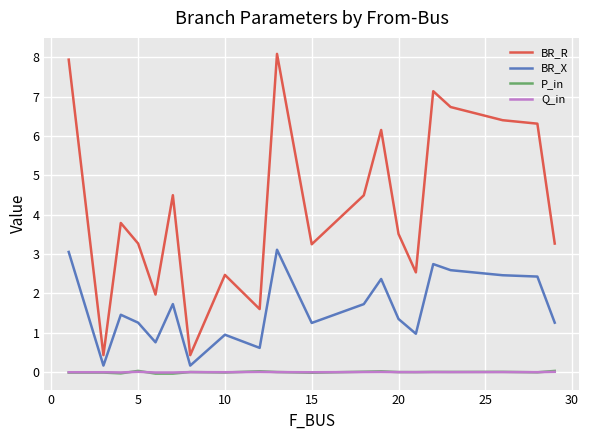

True or false: P_in and BR_R intersect in this chart.

False